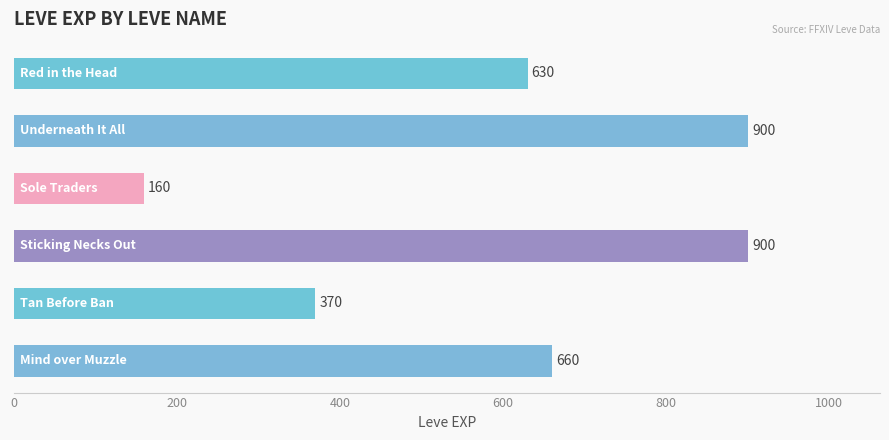

What is the average value?

603